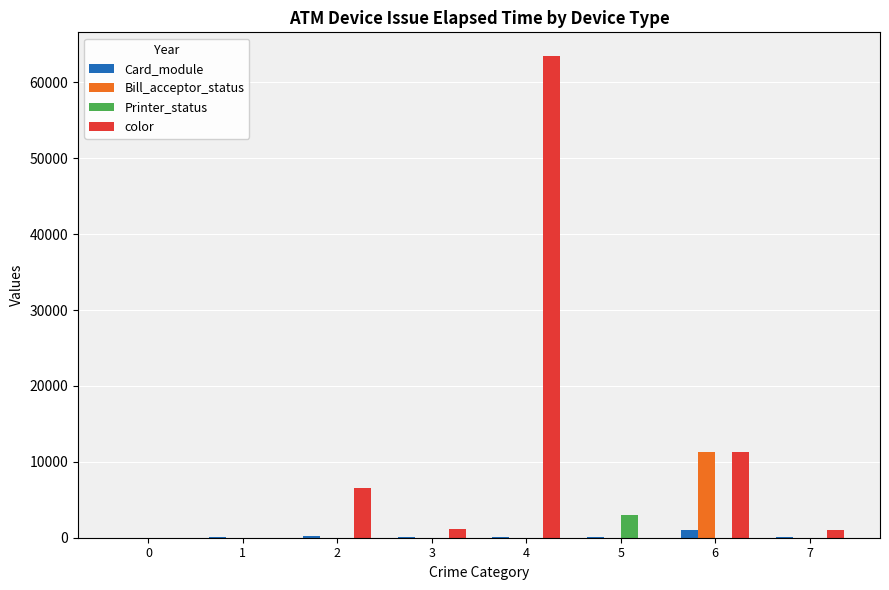

Between 4 and 7, which series saw the biggest shift?

color